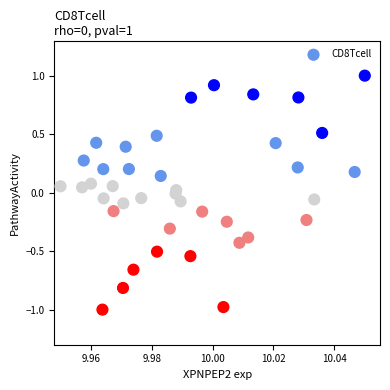

What is the range of Y values (max minus min)?

2.0